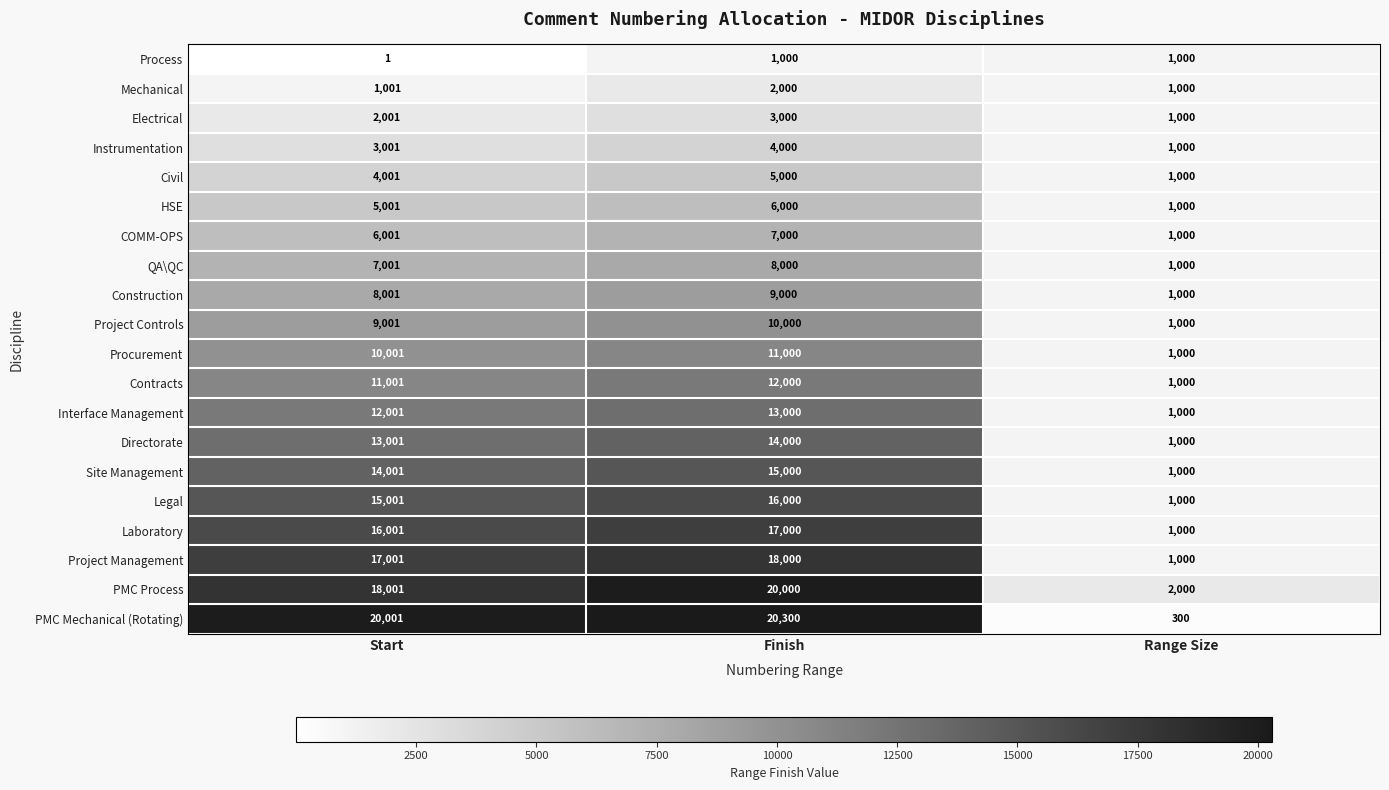

What is the sum of the Civil values at Finish and Start?

9001